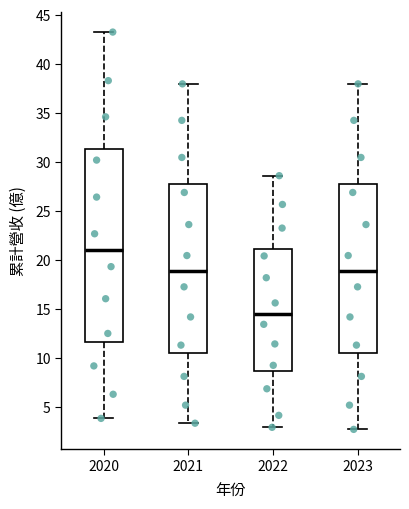

Where does the upper whisker of the box at x = 2020 end on the y-axis? The values are not printed on the chart, so give them approximately, as read against the axis.

43.0